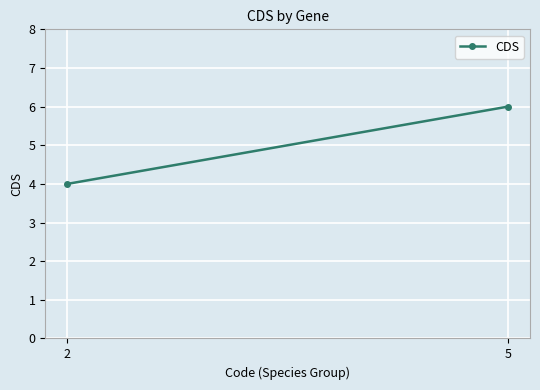

What is the value of the 1st point from the left?

4